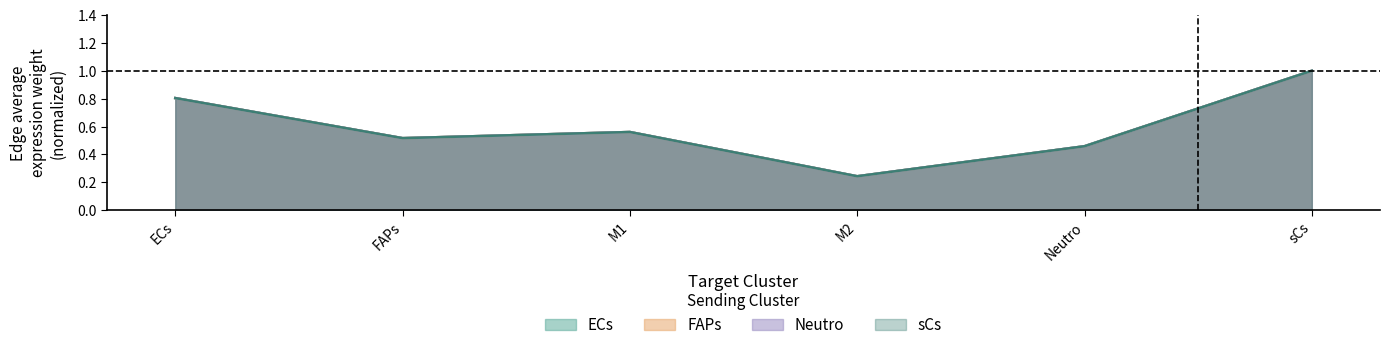

Reading left to right, extract all data points from this chart.

ECs_edge_avg: ECs=0.8	FAPs=0.5	M1=0.6	M2=0.2	Neutro=0.5	sCs=1.0
FAPs_edge_avg: ECs=0.8	FAPs=0.5	M1=0.6	M2=0.2	Neutro=0.5	sCs=1.0
Neutro_edge_avg: ECs=0.8	FAPs=0.5	M1=0.6	M2=0.2	Neutro=0.5	sCs=1.0
sCs_edge_avg: ECs=0.8	FAPs=0.5	M1=0.6	M2=0.2	Neutro=0.5	sCs=1.0